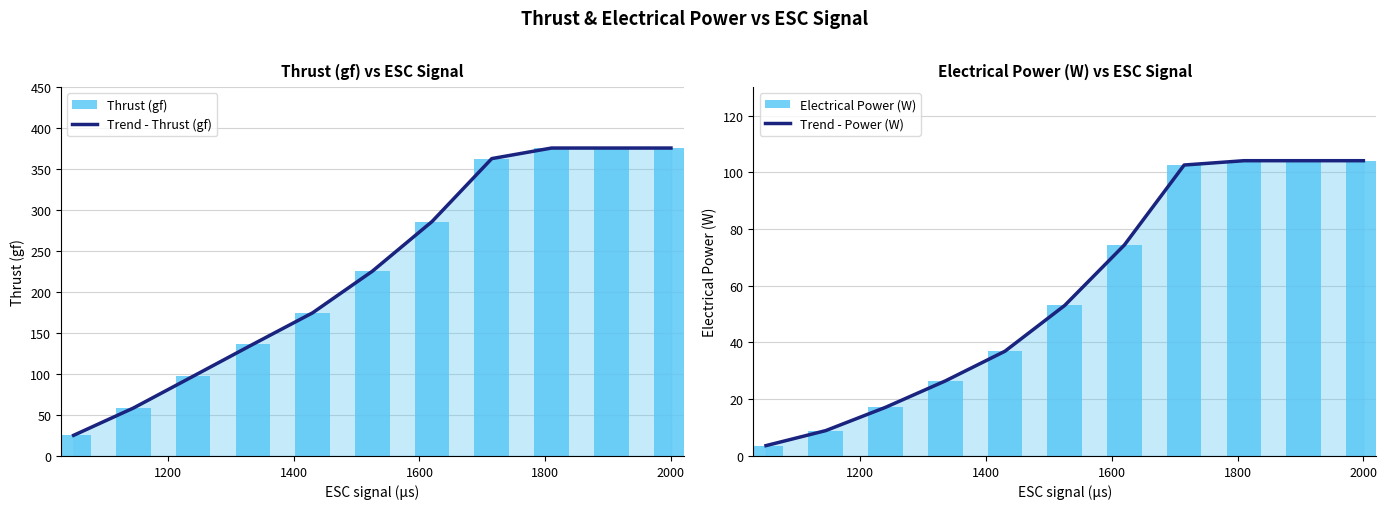

What is the sum of all Trend - Power (W) values?

635.4